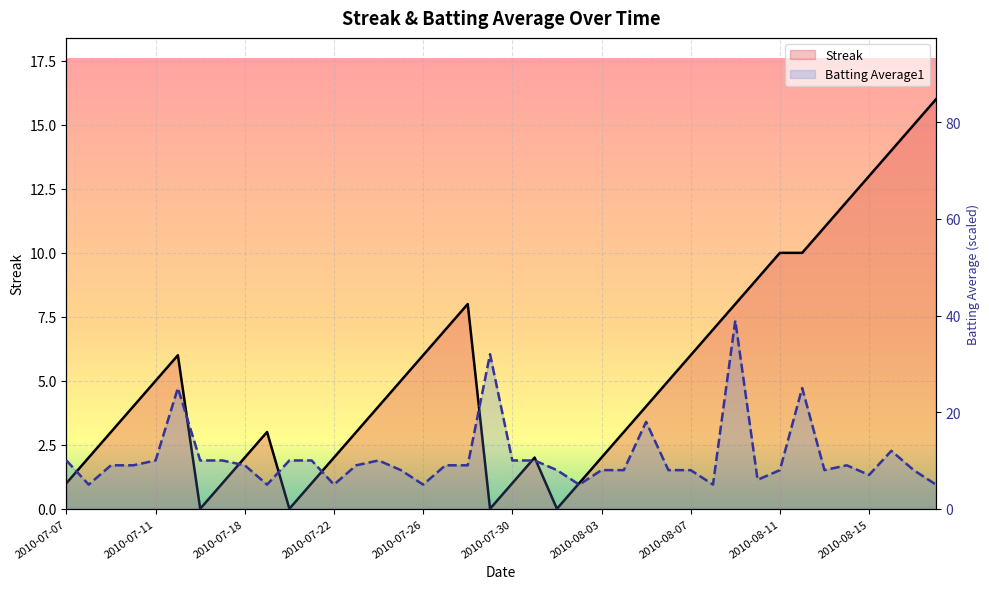

At which category does Batting Average1 reach its first local peak?

2010-07-15